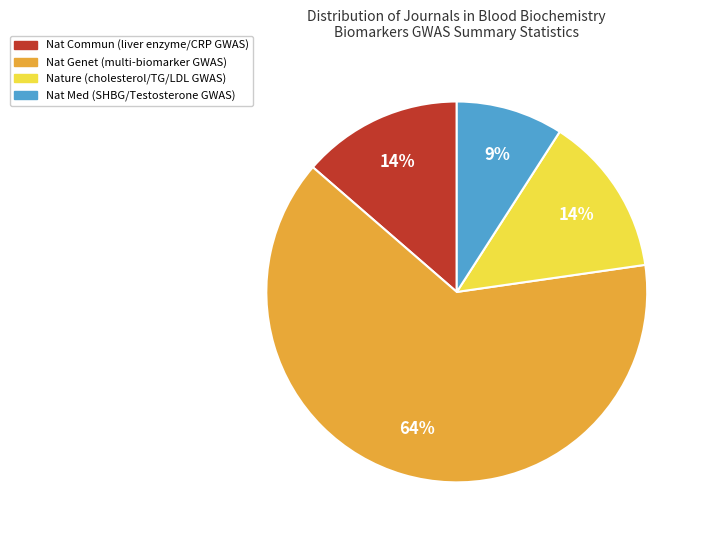

To the nearest percent, what percentage of the pie is Nat Commun?

14%